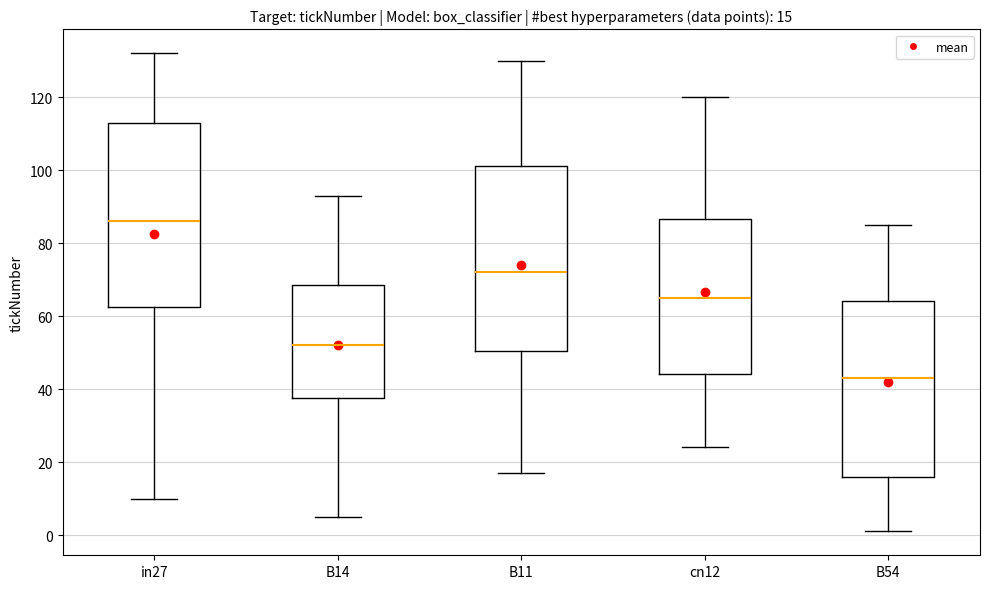

Which box's median line is the lowest?

B54